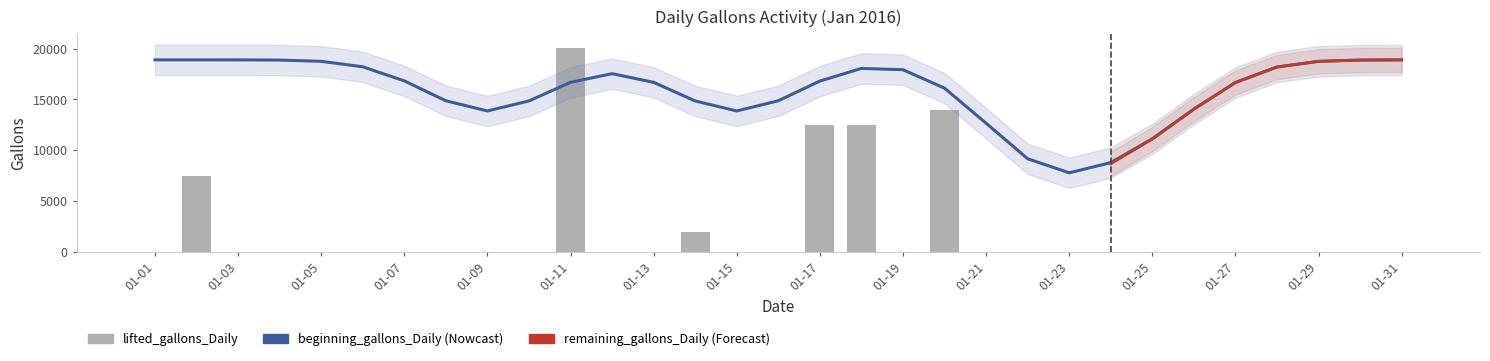

Is it true that lifted_gallons_Daily equals 20109 at 2016-01-11?

True